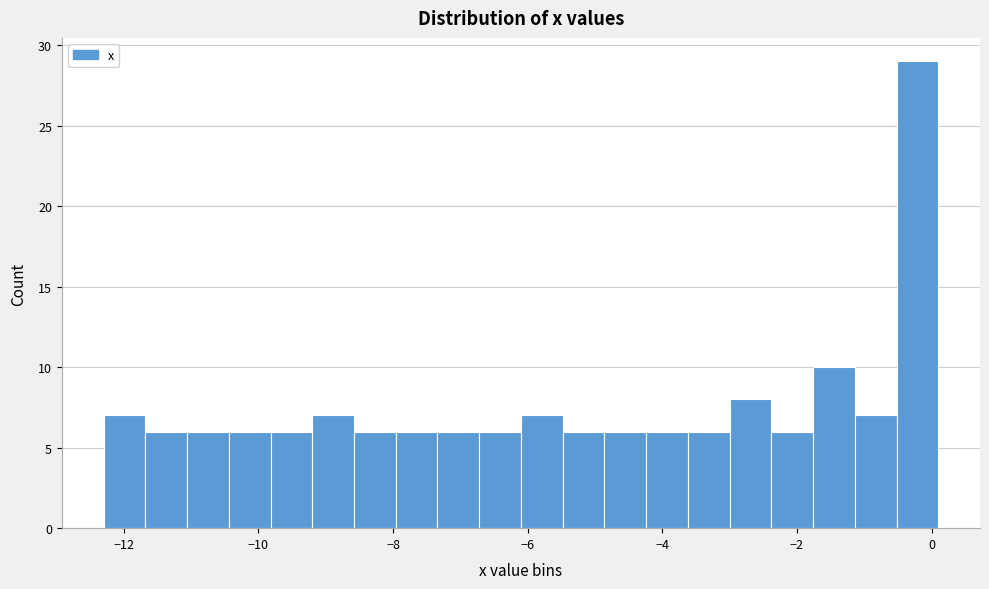

Around what value on the x-axis is the tallest bar? Give the approximate position of its centre, as read against the axis.

-0.2